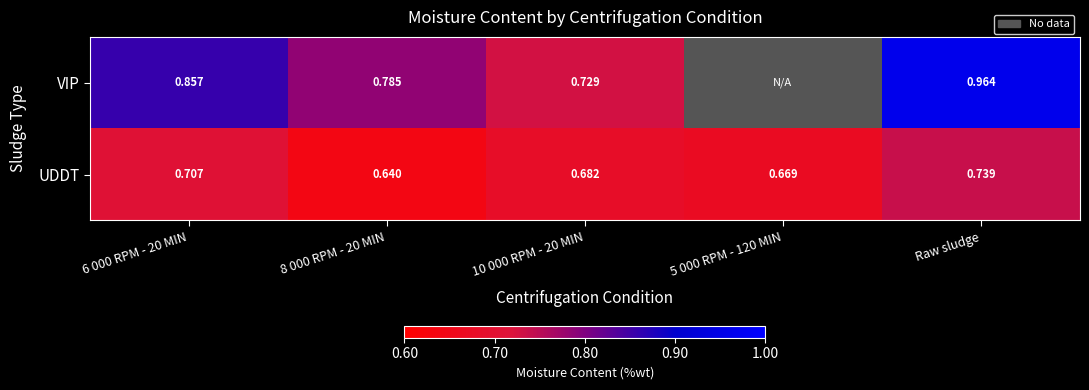

Is it true that VIP equals 0.4 at 6 000 RPM - 20 MIN?

False